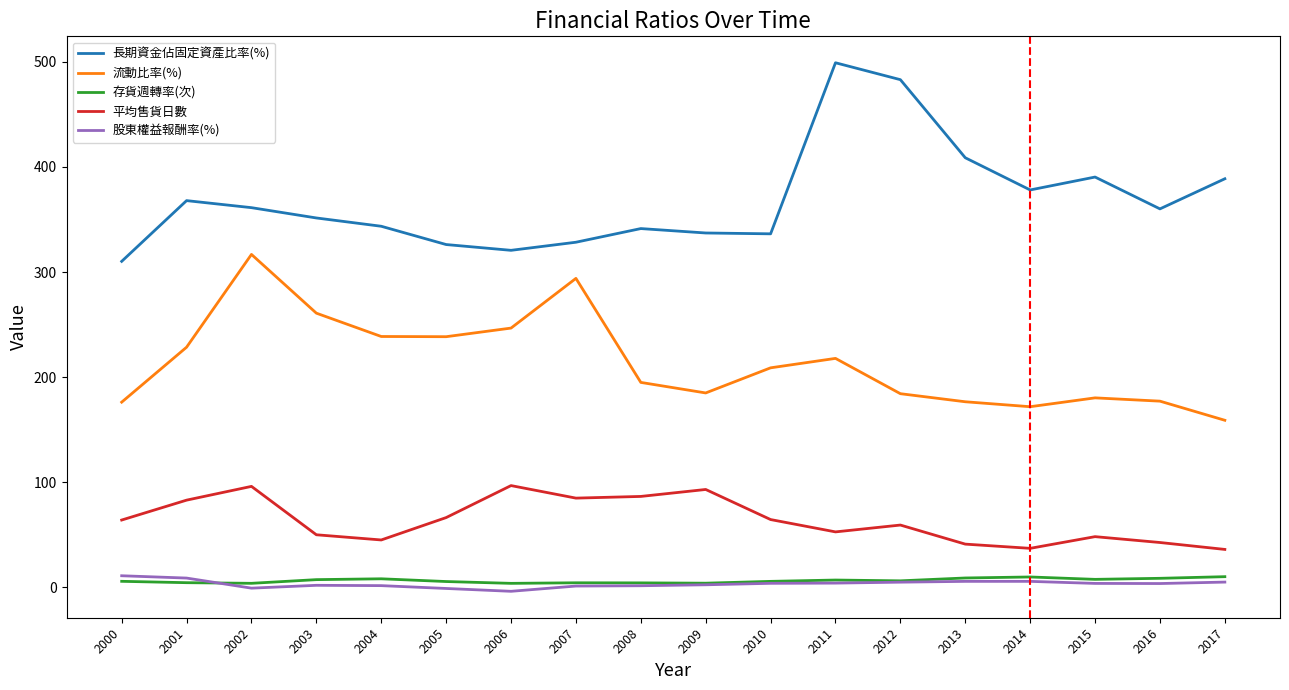

Which series has the largest total across all categories?

長期資金佔固定資產比率(%)